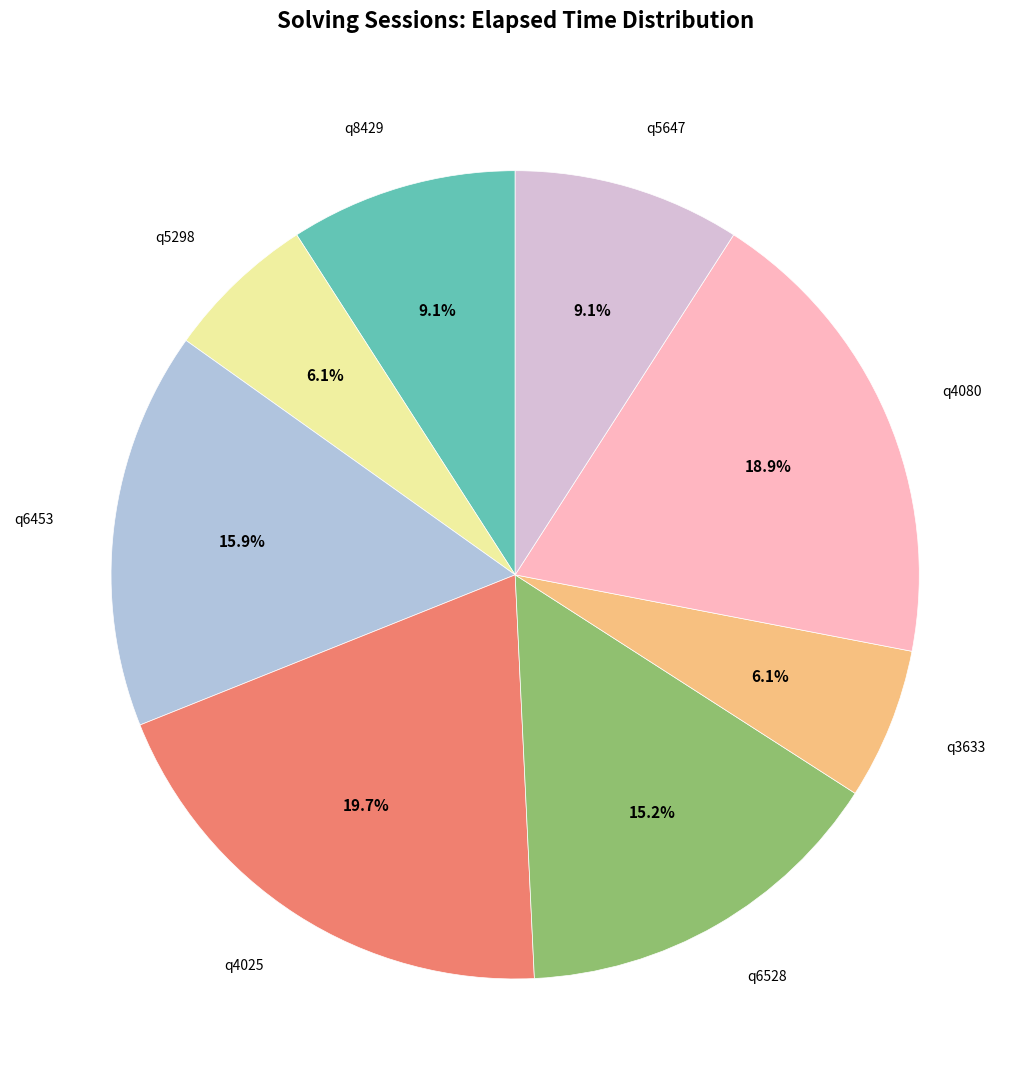

The q6528 slice represents 15% of the pie. True or false?

True